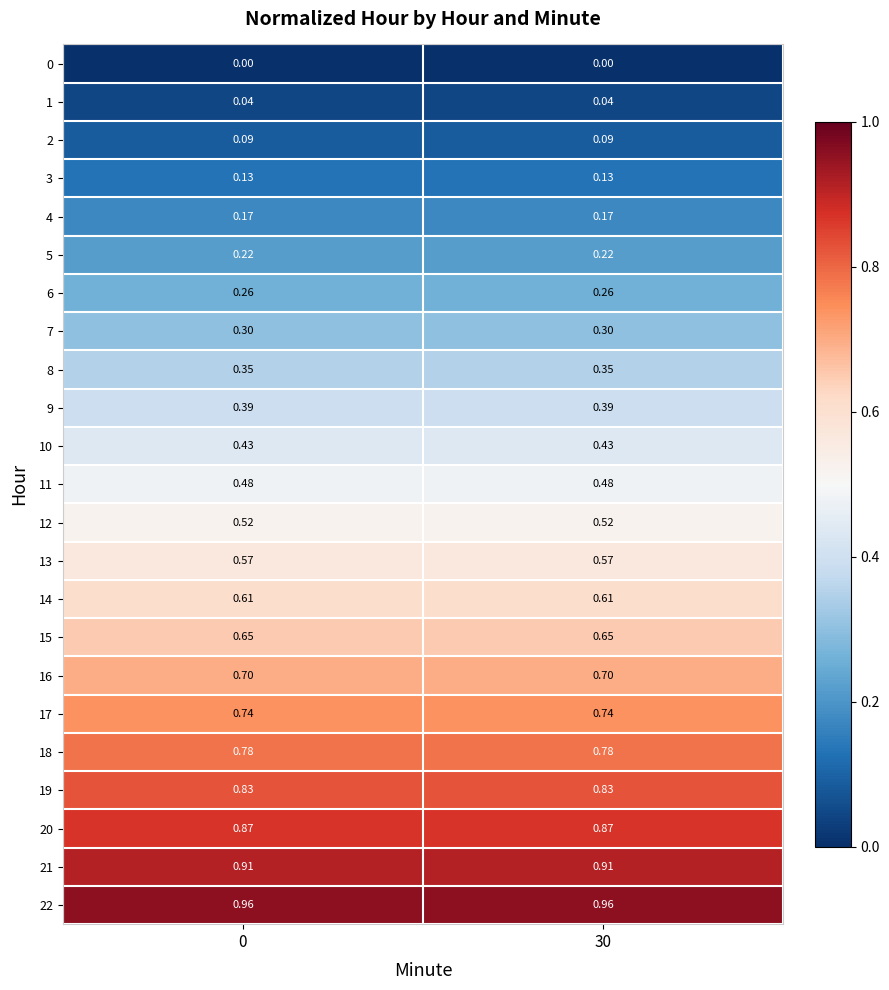

Is the value of 5 at 30 greater than the value of 4 at 0?

Yes